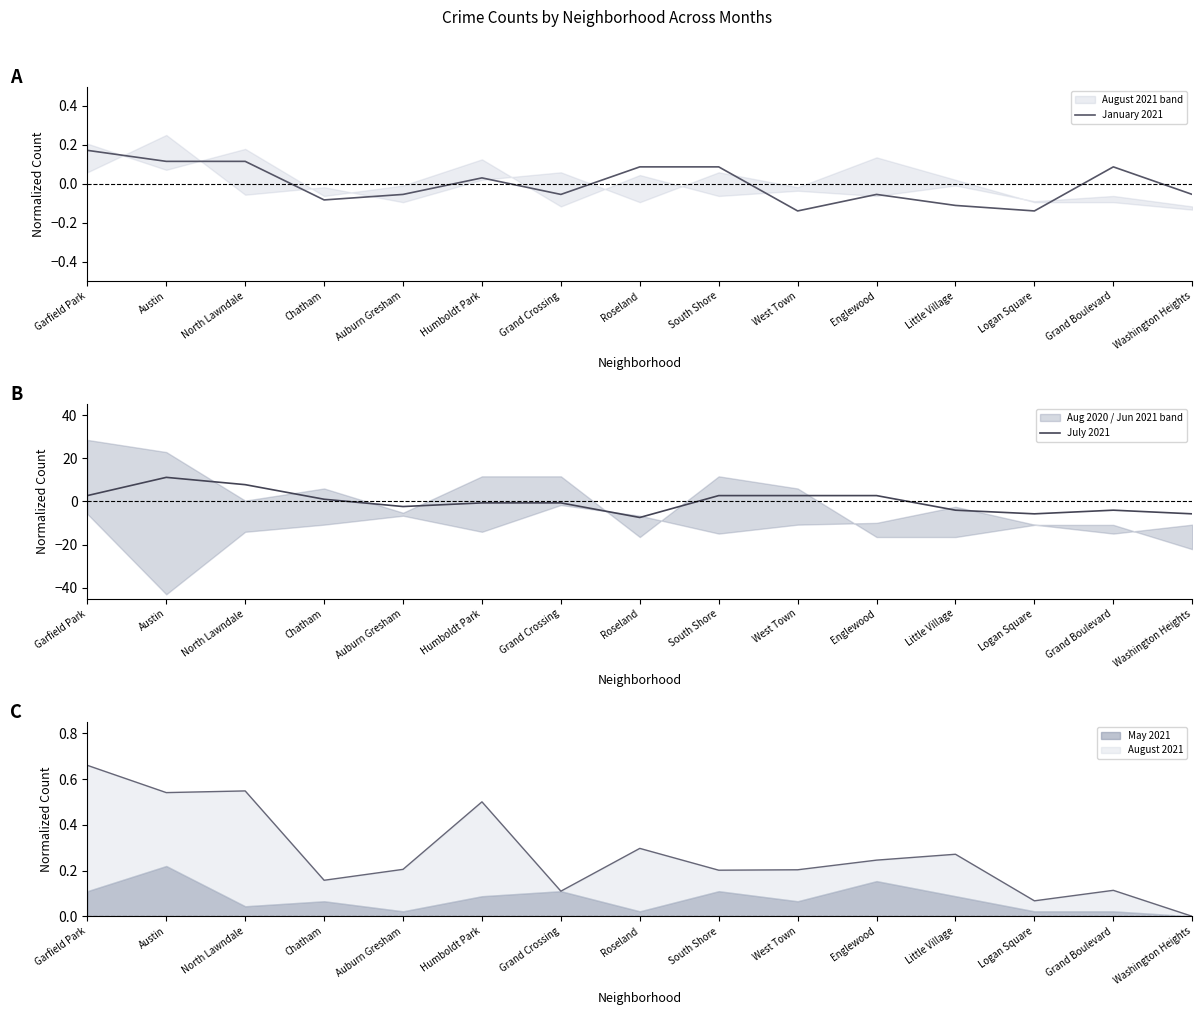

Which has a higher value, Little Village or Austin?

Austin